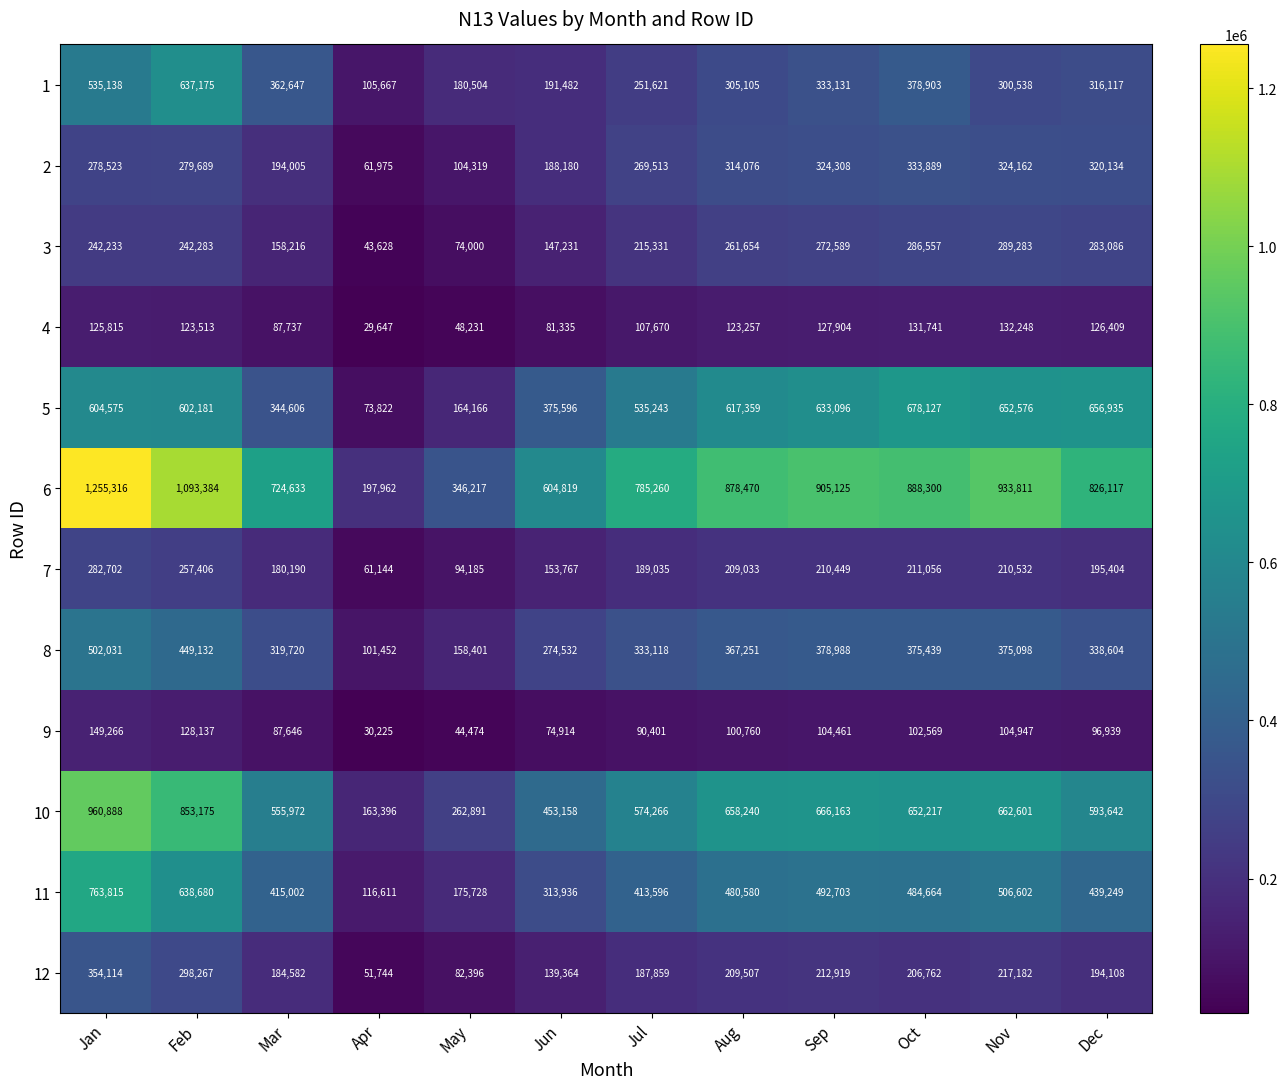

At which label is 4 closest to 80947?

Jun